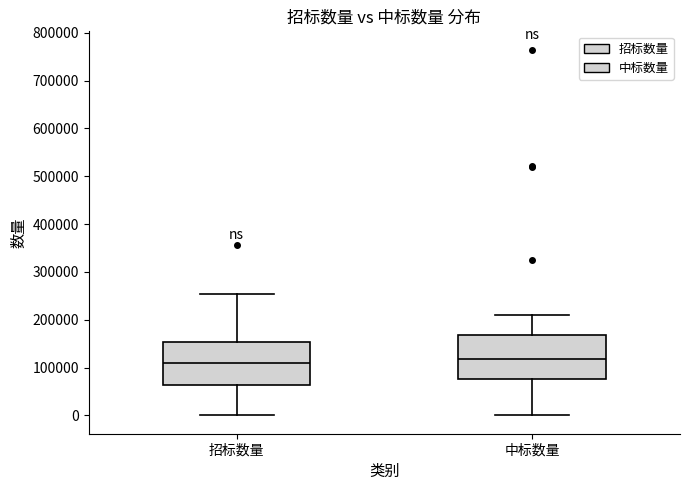

Where does the upper whisker of the box for 招标数量 end on the y-axis? The values are not printed on the chart, so give them approximately, as read against the axis.

250000